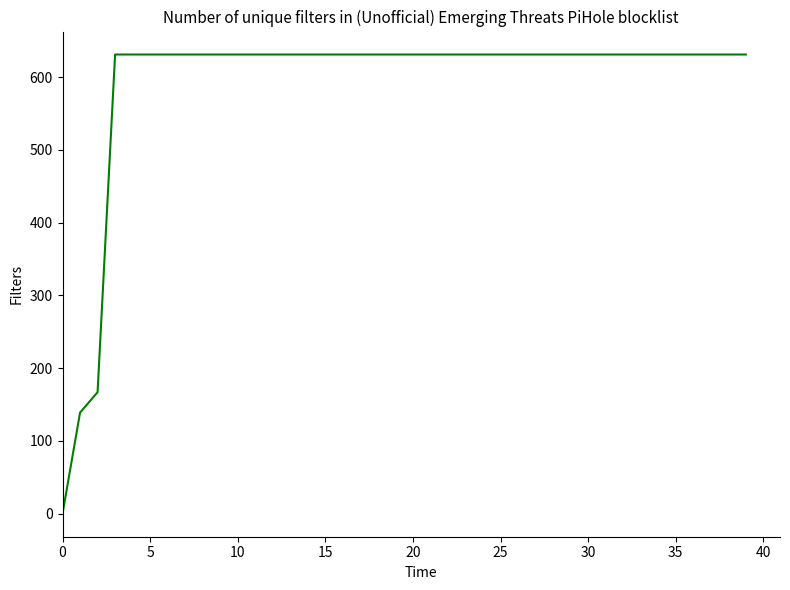

What is the maximum value shown in the chart?

631